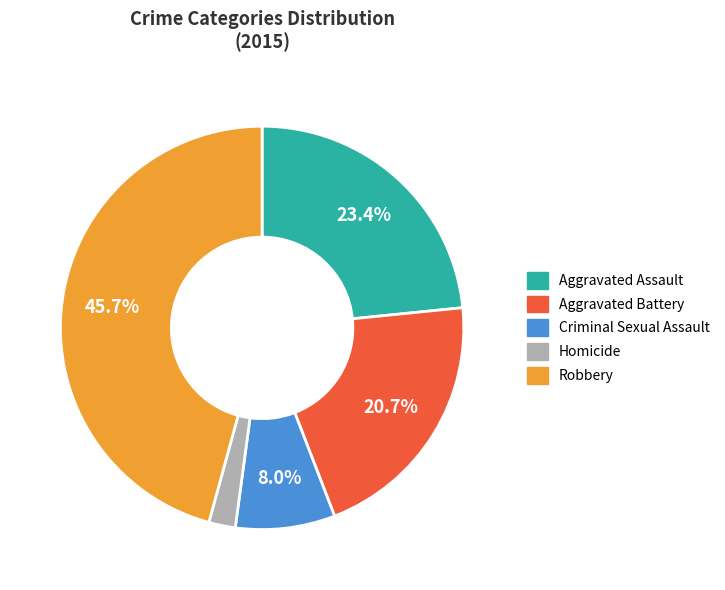

The Criminal Sexual Assault slice represents 8% of the pie. True or false?

True